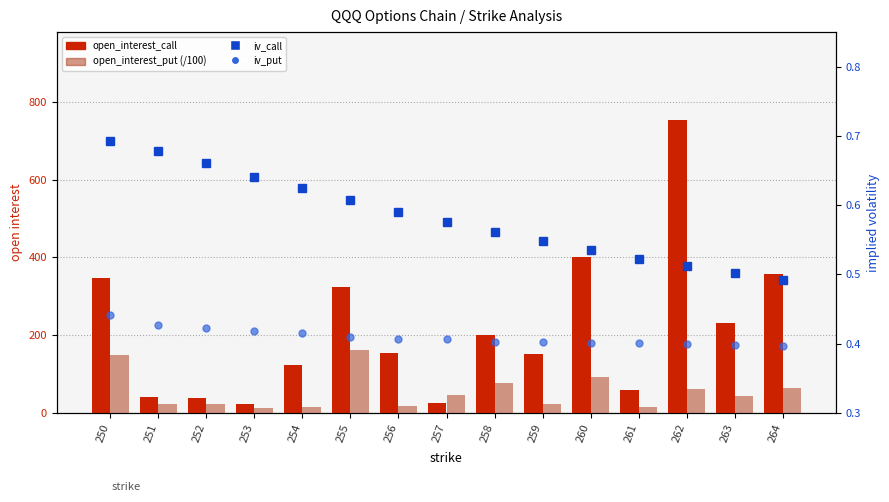

What is the minimum value shown in the chart?

0.4